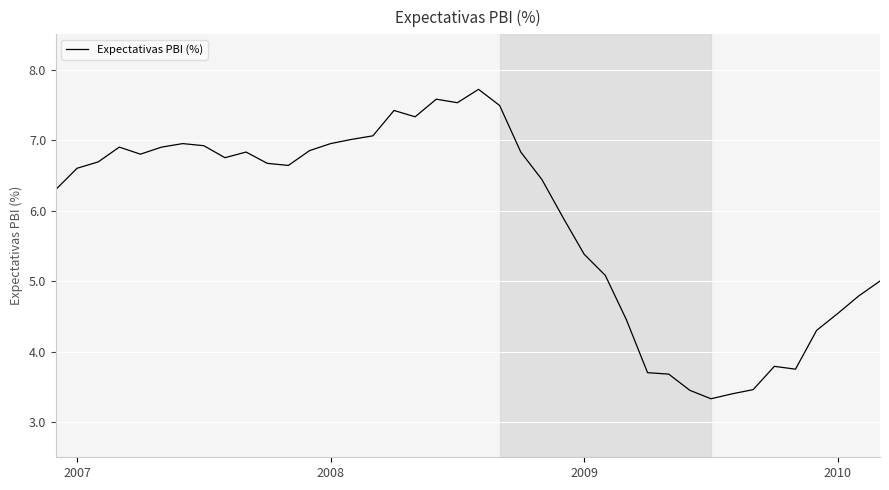

What is the smallest value displayed?

3.3